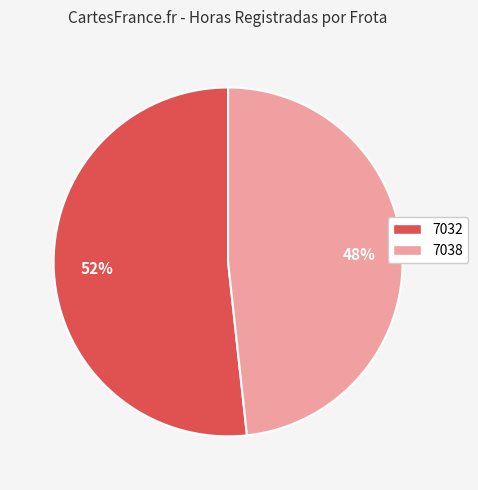

Combined, do 7038 and 7032 account for over 50%?

Yes